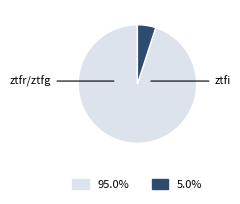

Is there a majority slice in this chart?

Yes